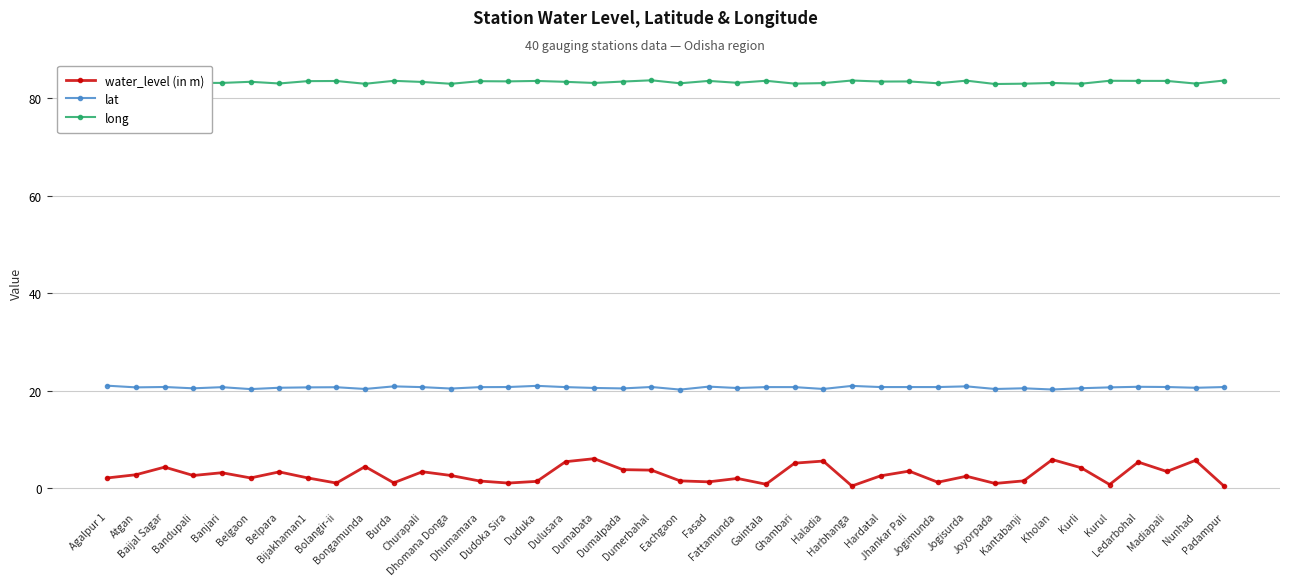

What is the total value across all series at Harbhanga?

105.0